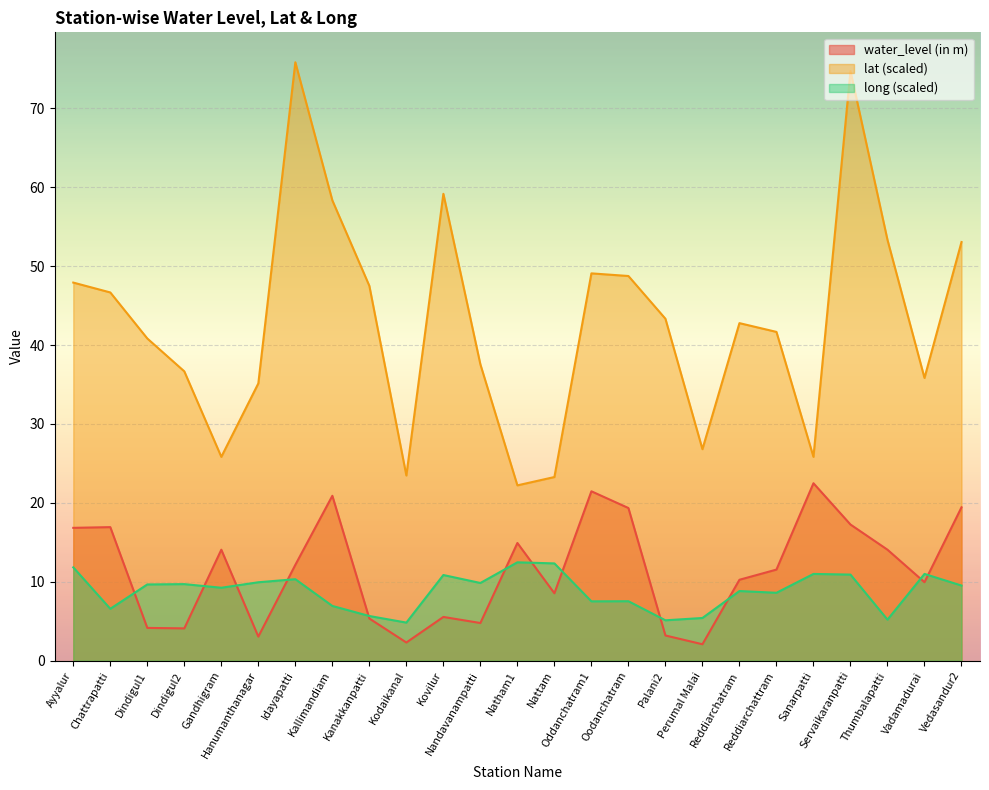

True or false: water_level (in m) and lat intersect in this chart.

False